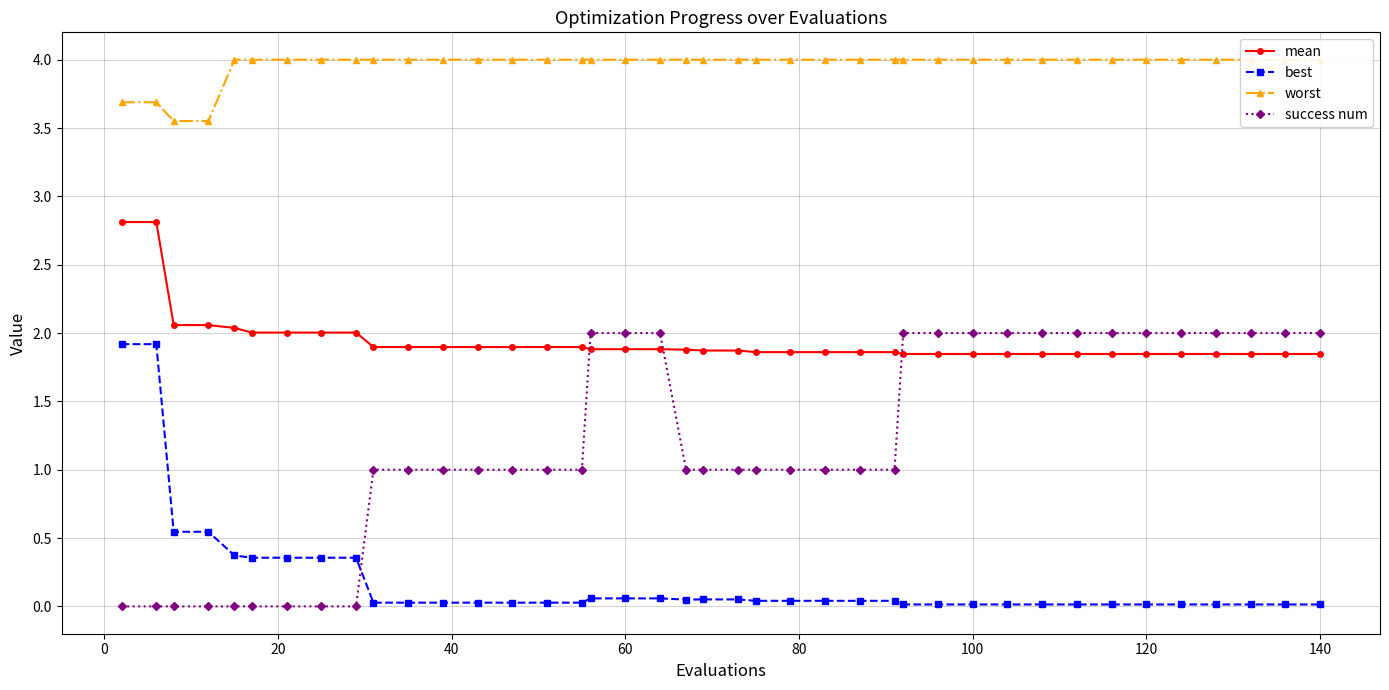

How many times do success num and best cross each other?

1